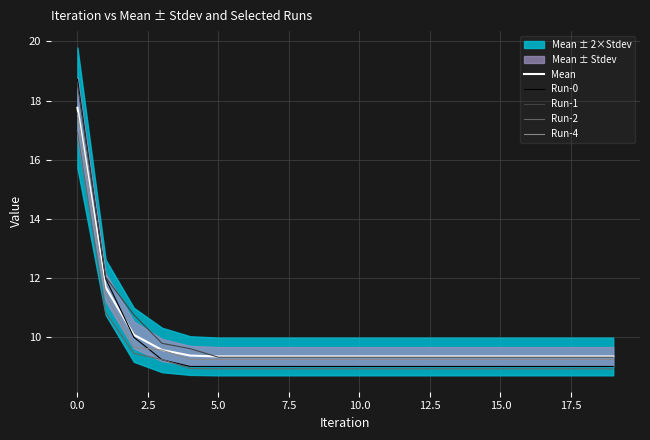

What is the difference between the maximum and second lowest values in the Run-2 series?

8.0